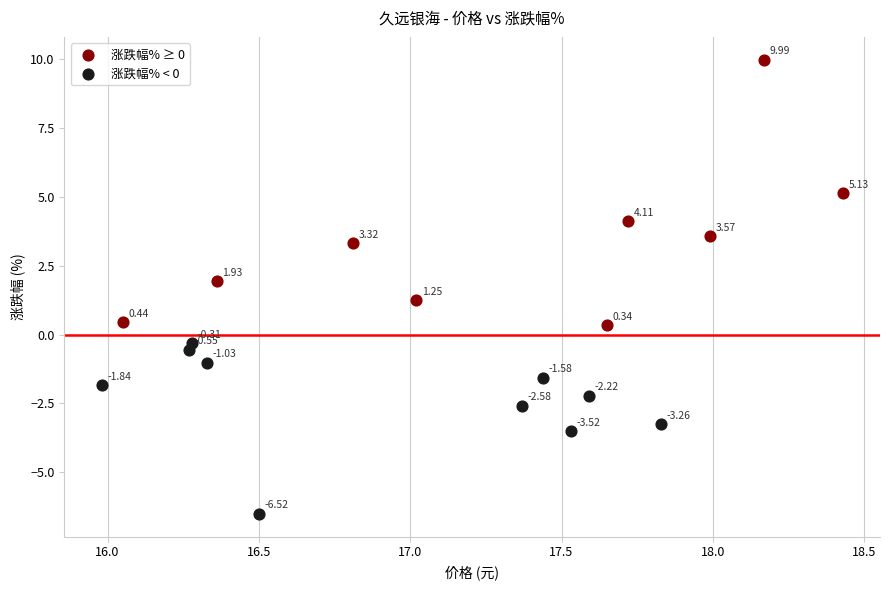

Which series has the widest spread of Y values?

涨跌幅% ≥ 0